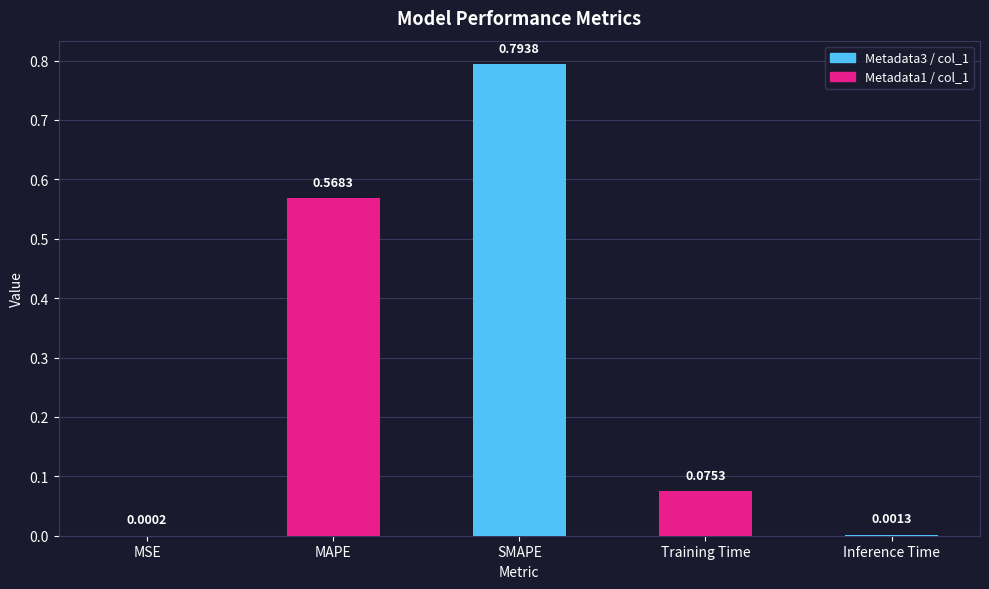

What is the sum of all values?

1.4